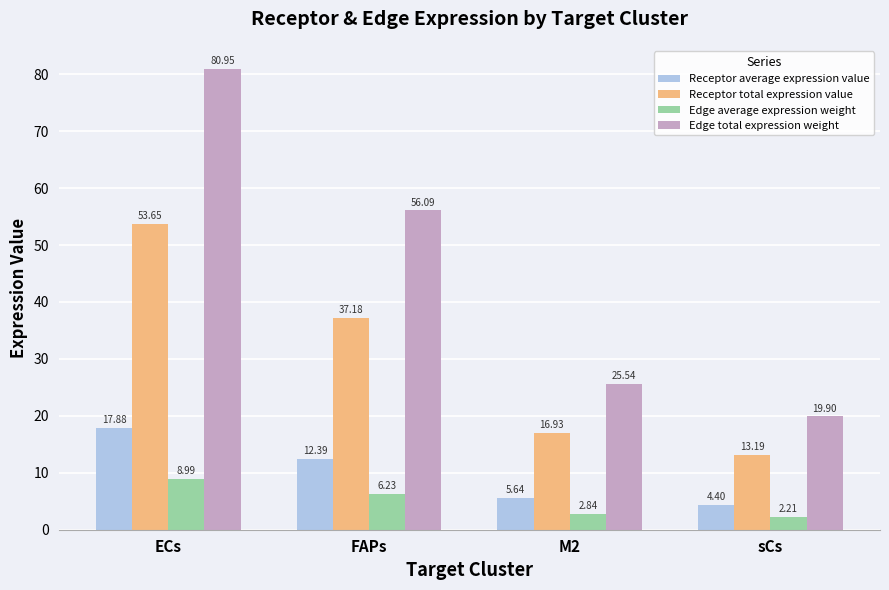

Is it true that Receptor total expression value equals 53.7 at ECs?

True